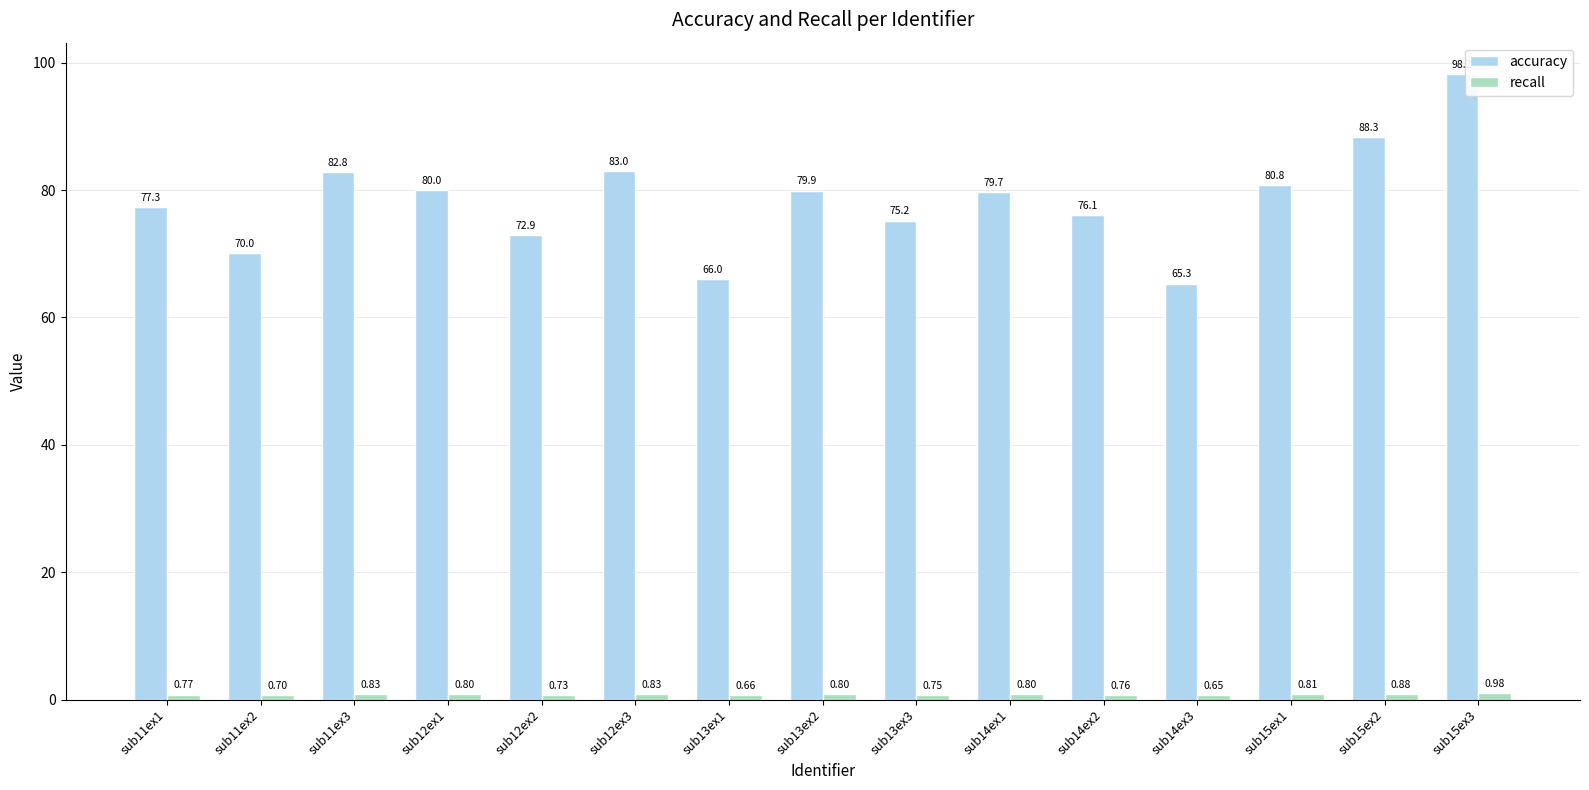

At which category is the sum across all series the highest?

sub15ex3